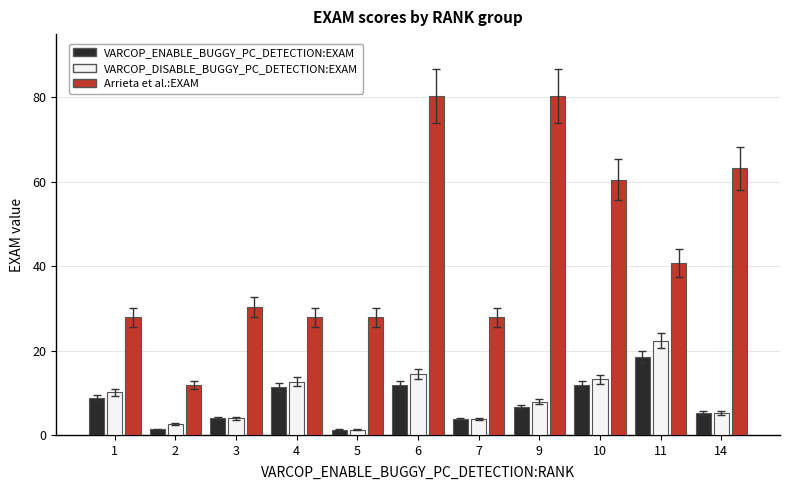

Which series has the largest total across all categories?

Arrieta et al.:EXAM